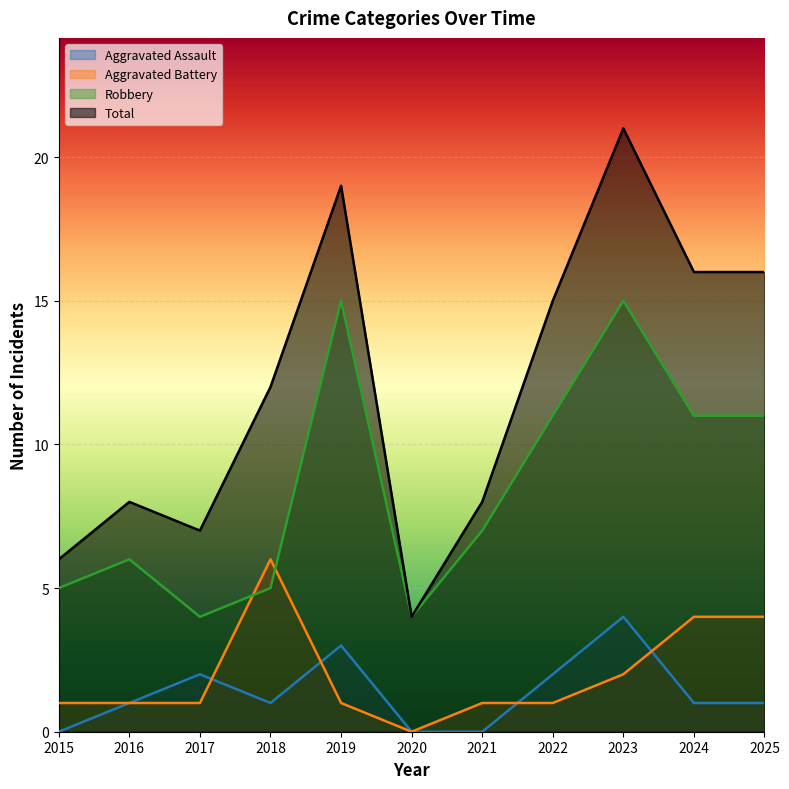

Reading right to left, list all the values displayed in this chart.

Aggravated Assault: 1	1	4	2	0	0	3	1	2	1	0
Aggravated Battery: 4	4	2	1	1	0	1	6	1	1	1
Robbery: 11	11	15	11	7	4	15	5	4	6	5
Total: 16	16	21	15	8	4	19	12	7	8	6